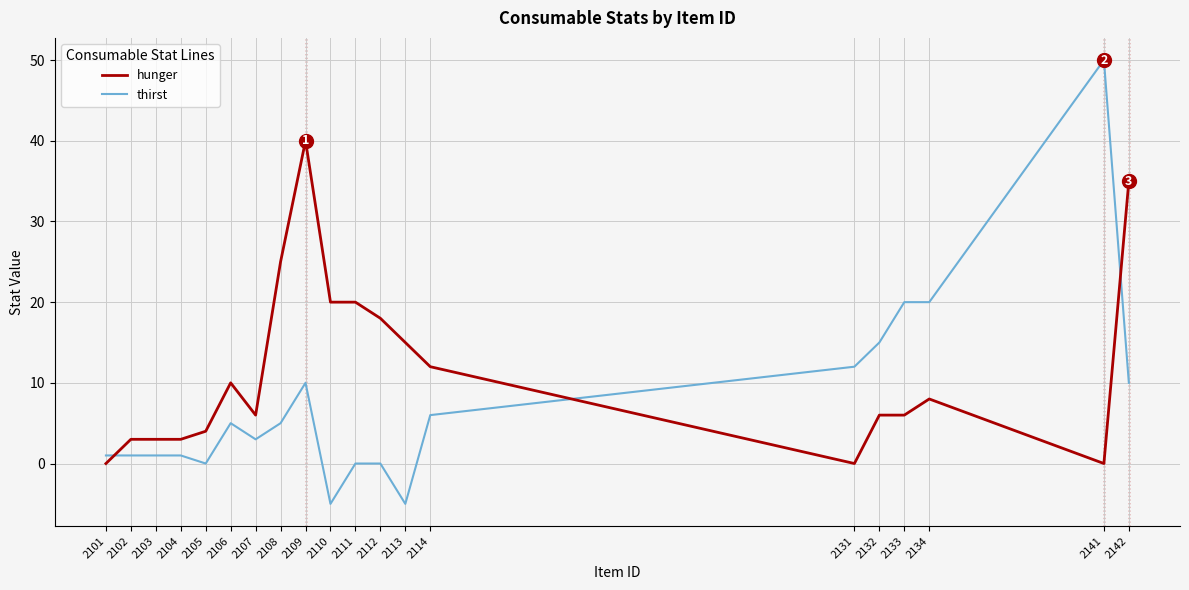

How many intersections are there between hunger and thirst?

3